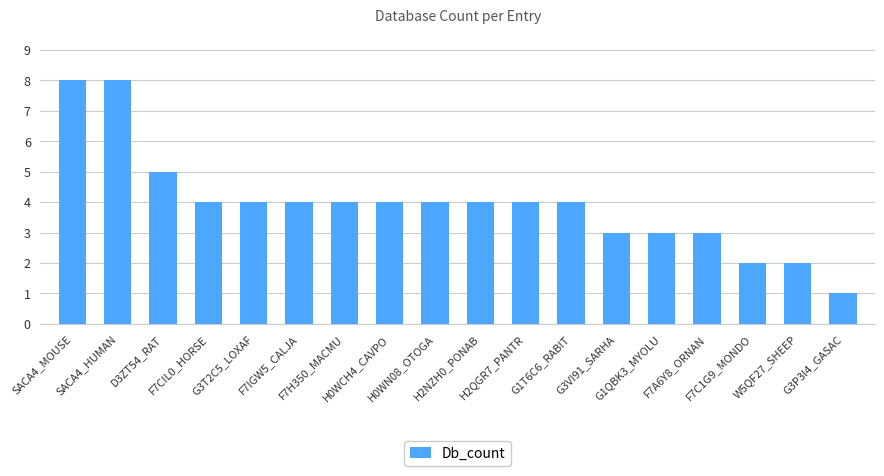

What is the difference between the maximum and minimum values?

7